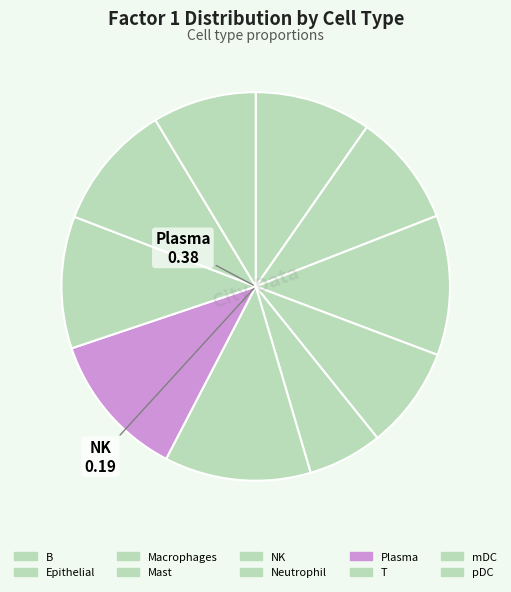

What is the largest slice in the pie chart?

Plasma